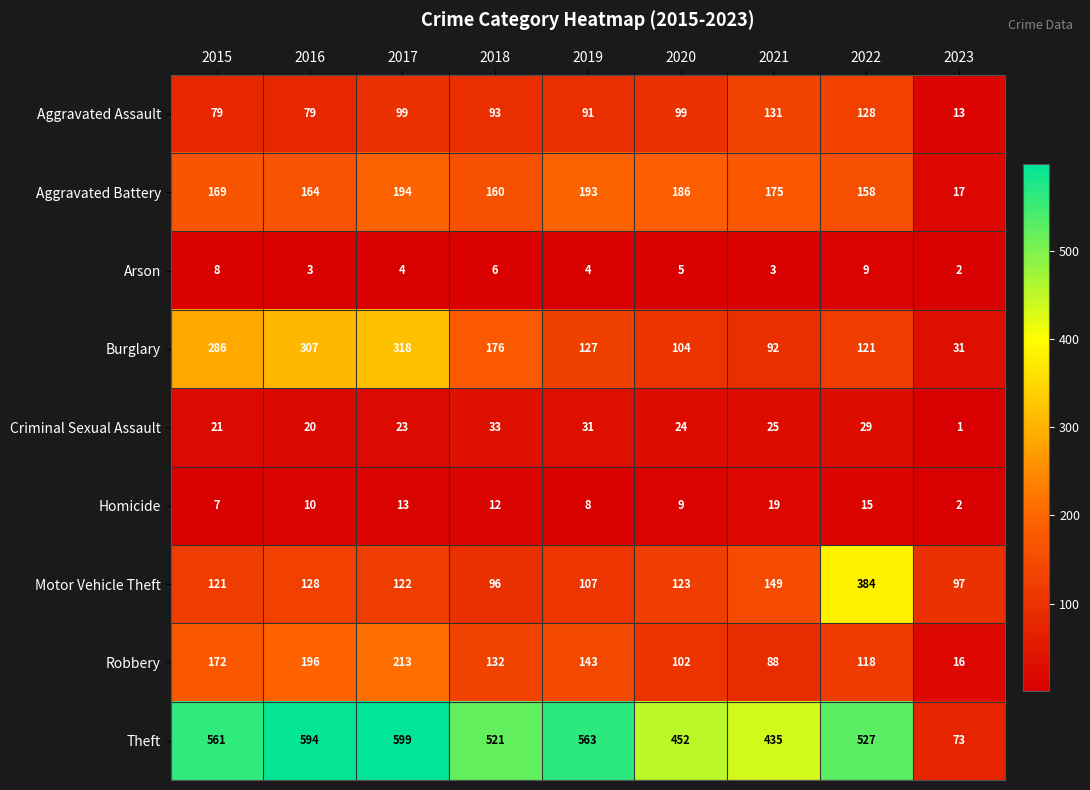

What is the spread (max minus min) of values at 2021?

432